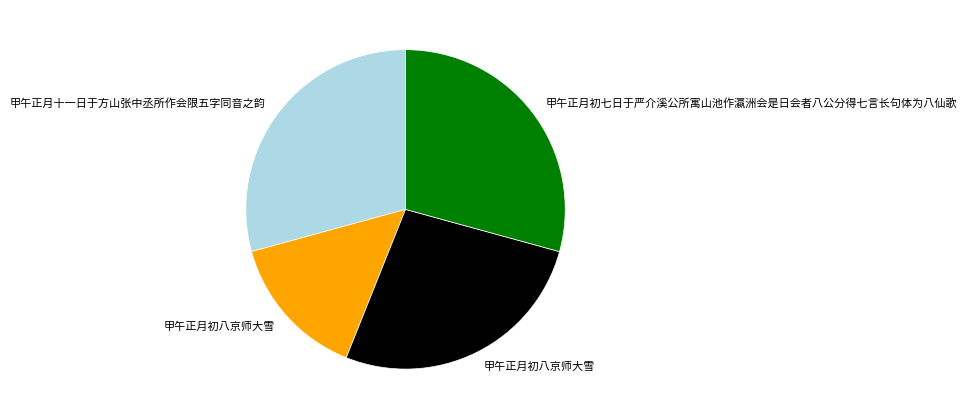

Is there any slice that represents more than half of the pie?

No